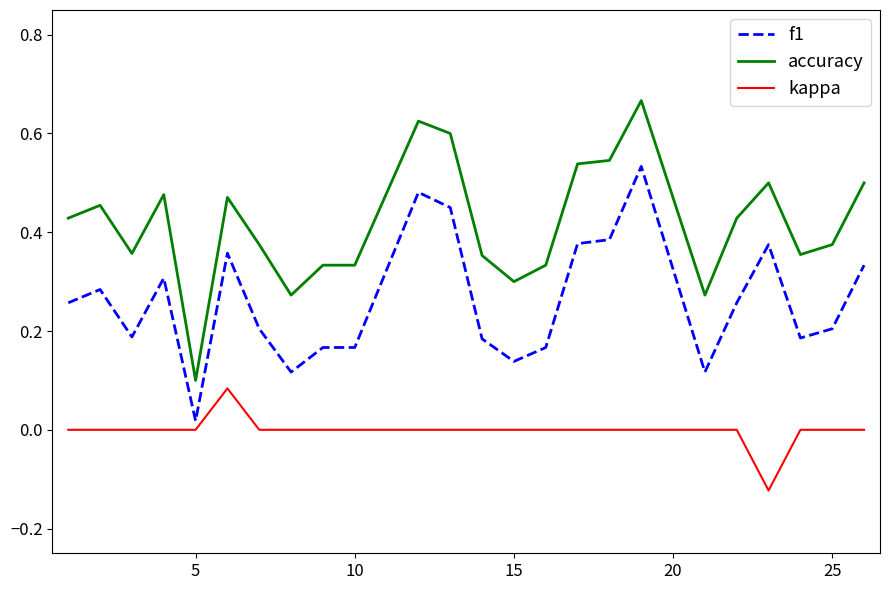

Does the chart display data point markers on the line(s)?

No